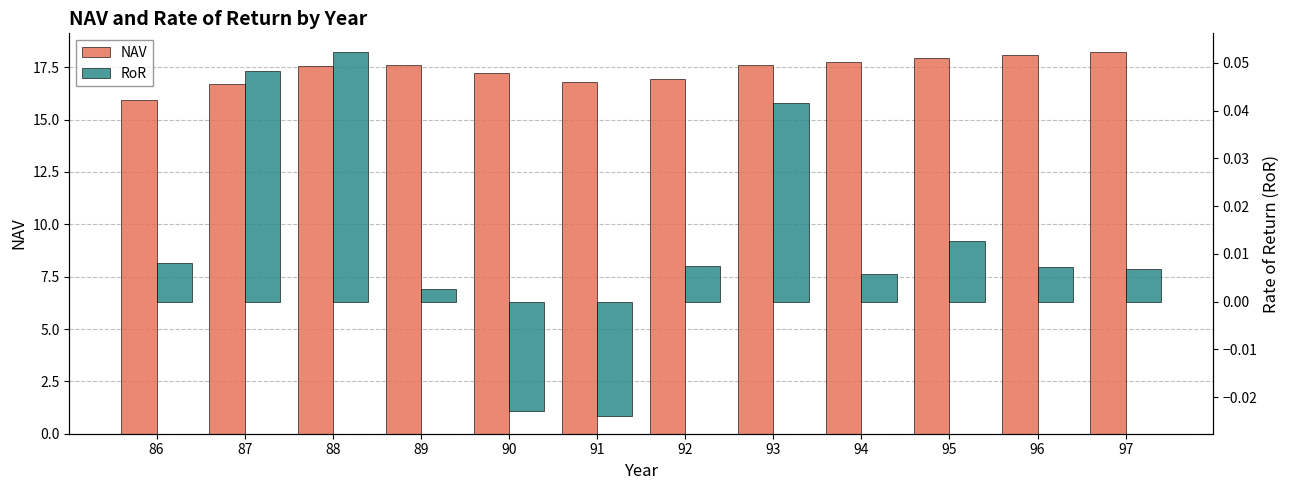

How many bars are there in each group?

2